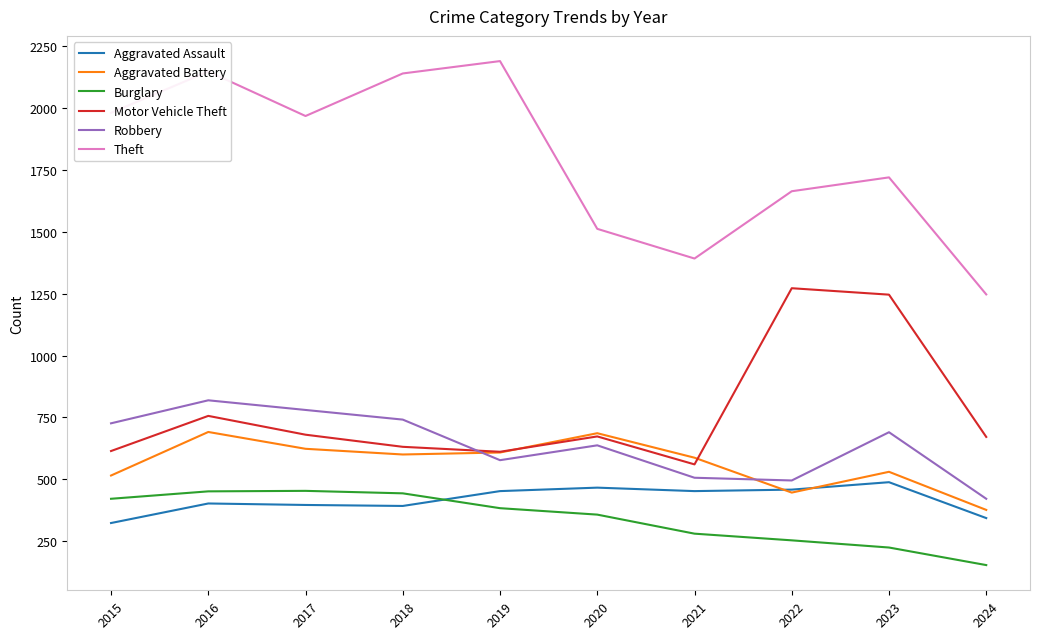

Where does the Burglary series first go above 383?

2015